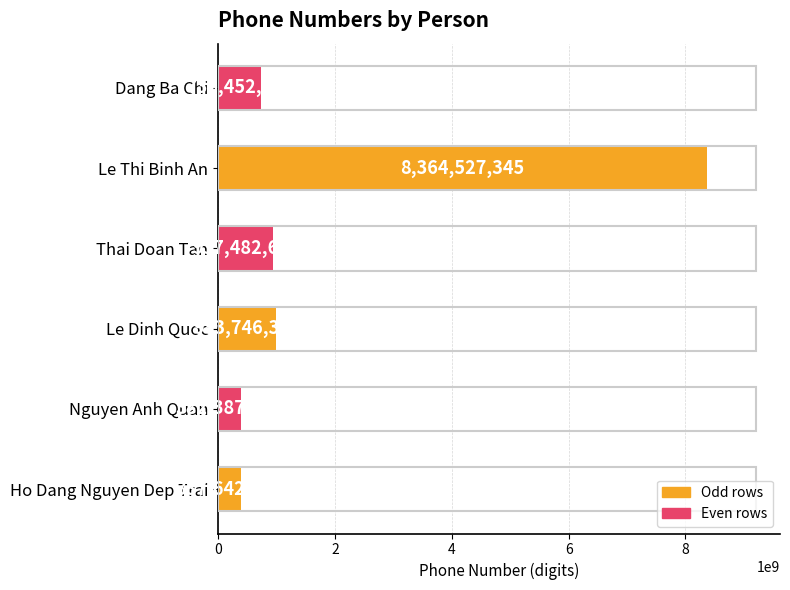

At which label is the value closest to 4373457291?

Le Dinh Quoc